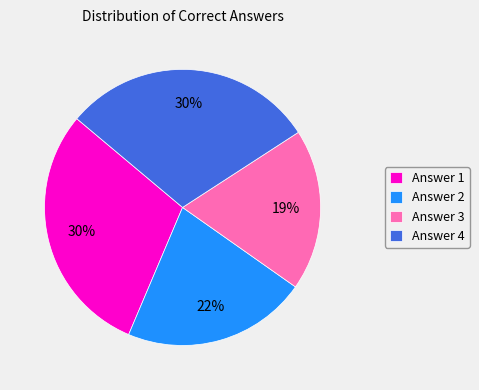

What percentage is the Answer 1 slice, to the nearest percent?

30%